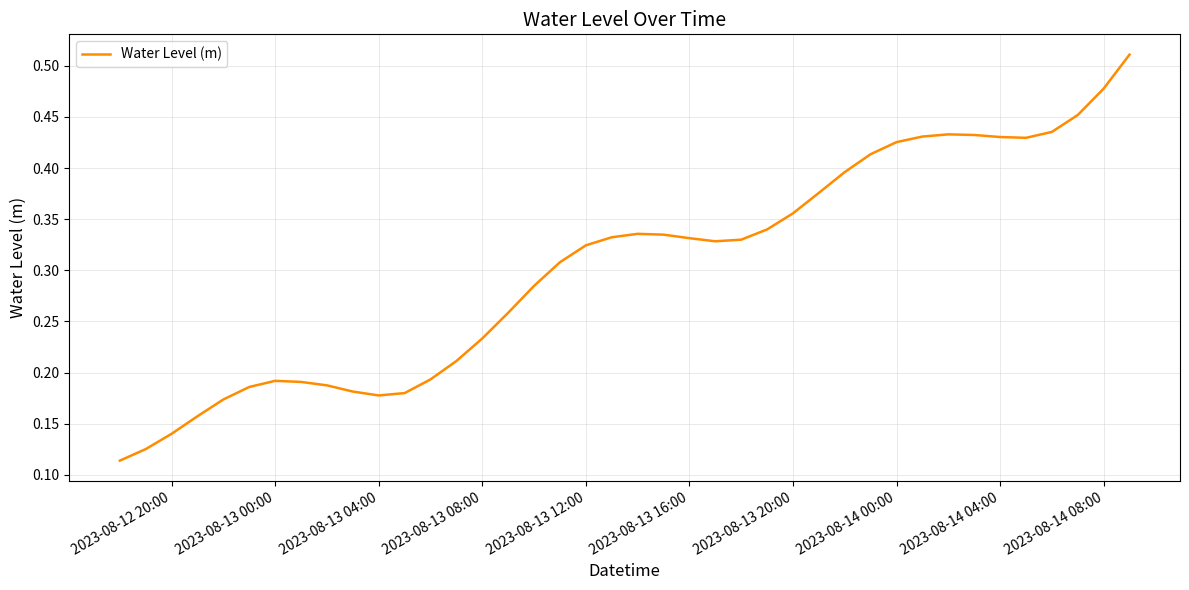

What is the maximum value shown in the chart?

0.5